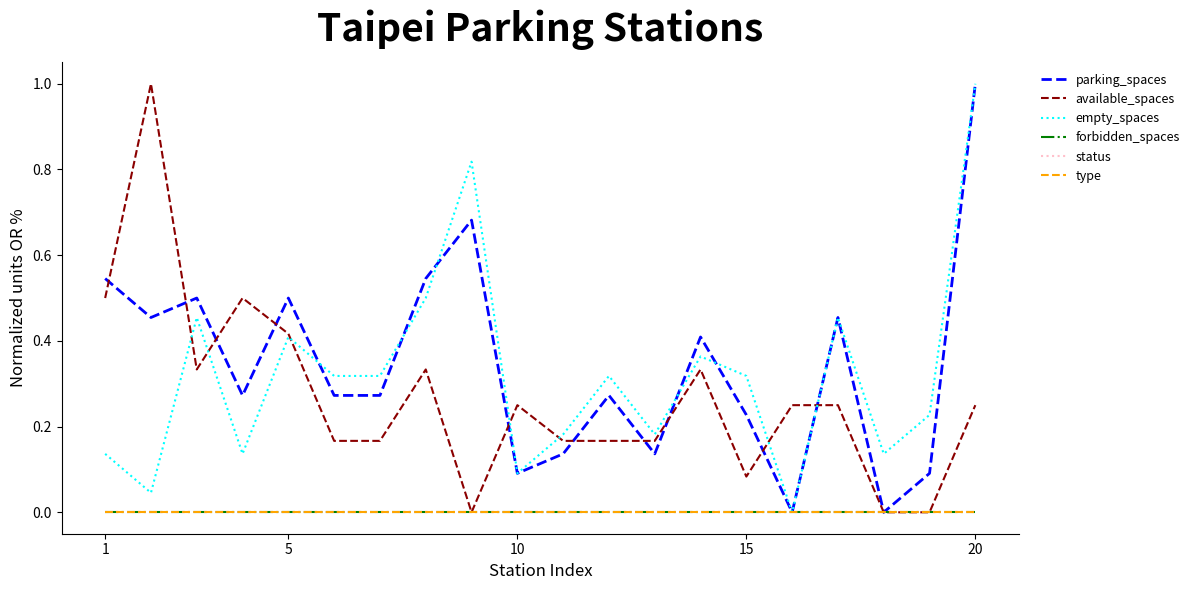

Is this an area chart (filled region under the line)?

No